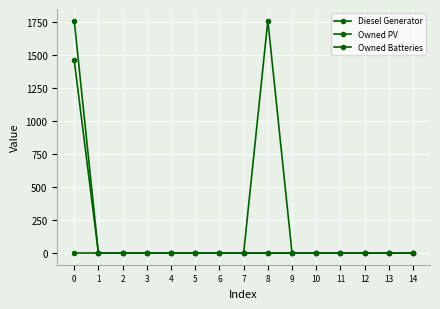

Count the number of categories in the chart.

15